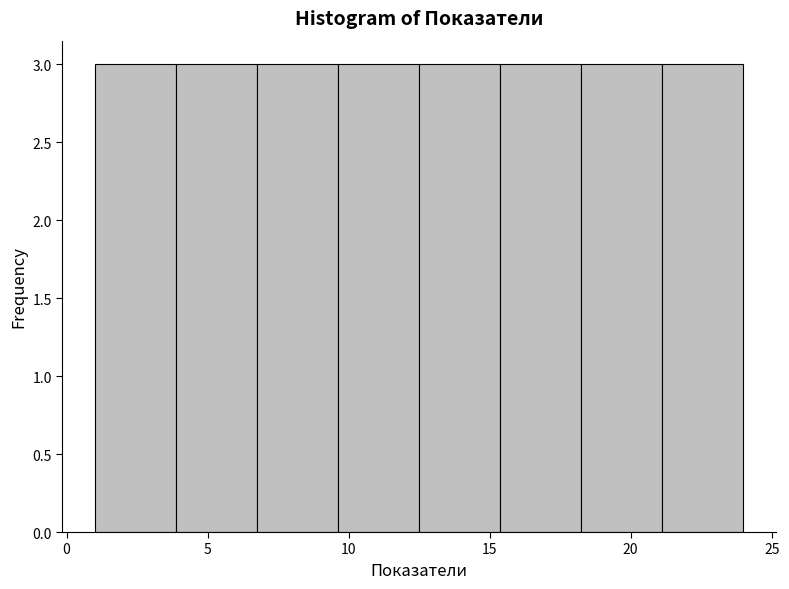

What is the height of the bar covering 18.5 to 21.0 on the x-axis? Neither the bar edges nor the heights are printed on the chart, so give them approximately, as read against the axes.

3